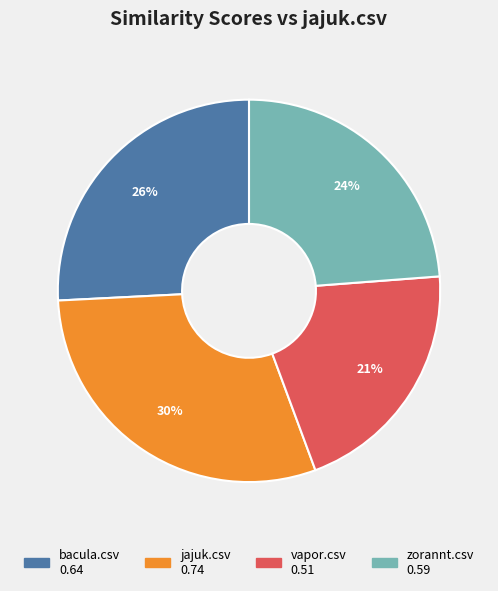

Does bacula.csv represent more than half of the total?

No